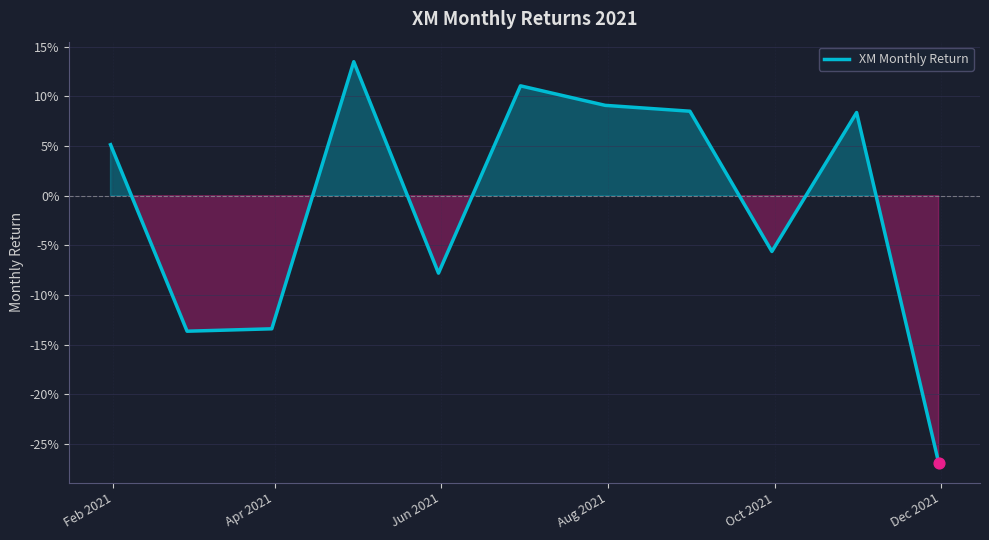

Is this an area chart (filled region under the line)?

Yes